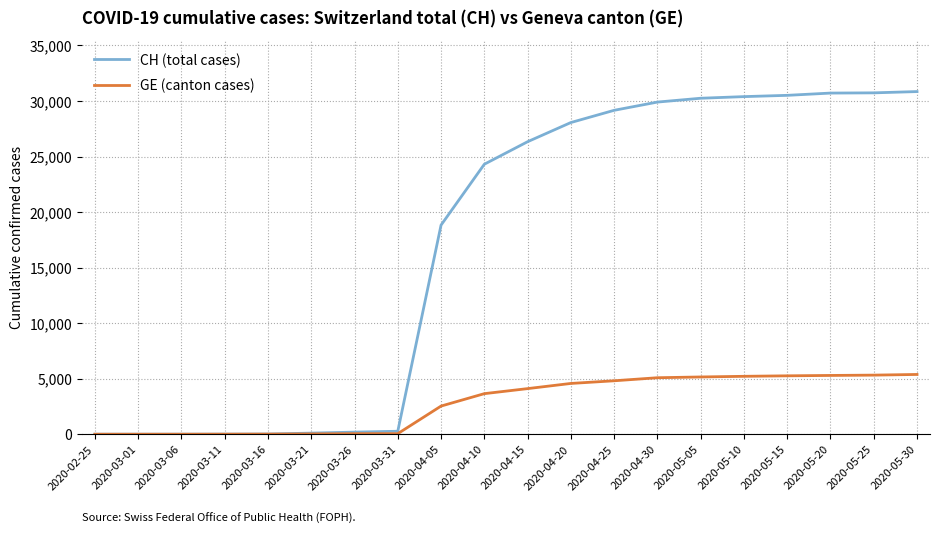

What is the difference between the GE (canton cases) values at 2020-04-20 and 2020-03-06?

4571